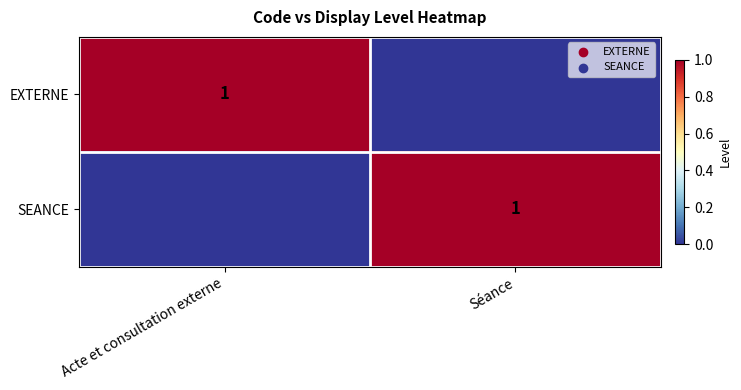

Which category has the lowest value across all series?

Séance